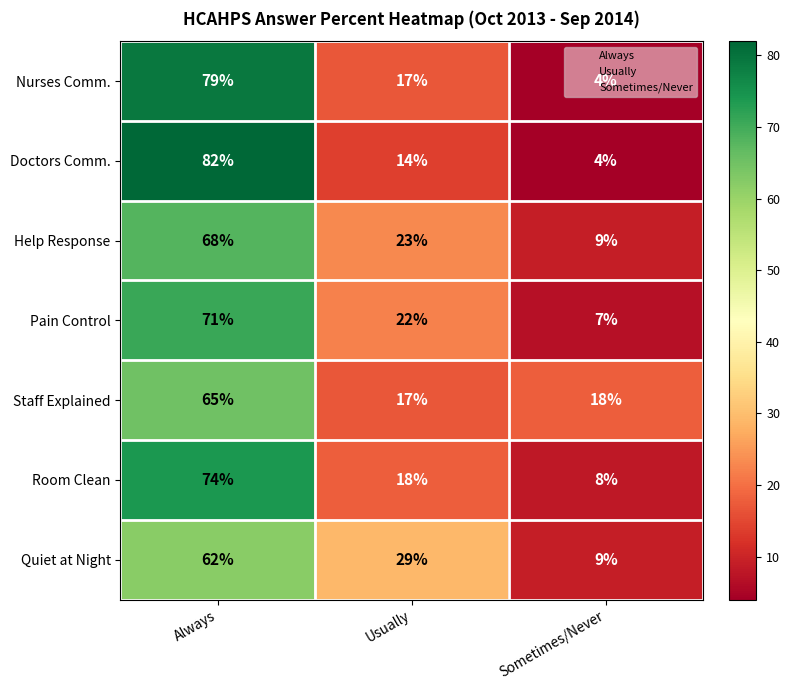

True or false: Doctors Comm. has a value of 6 at Sometimes/Never.

False